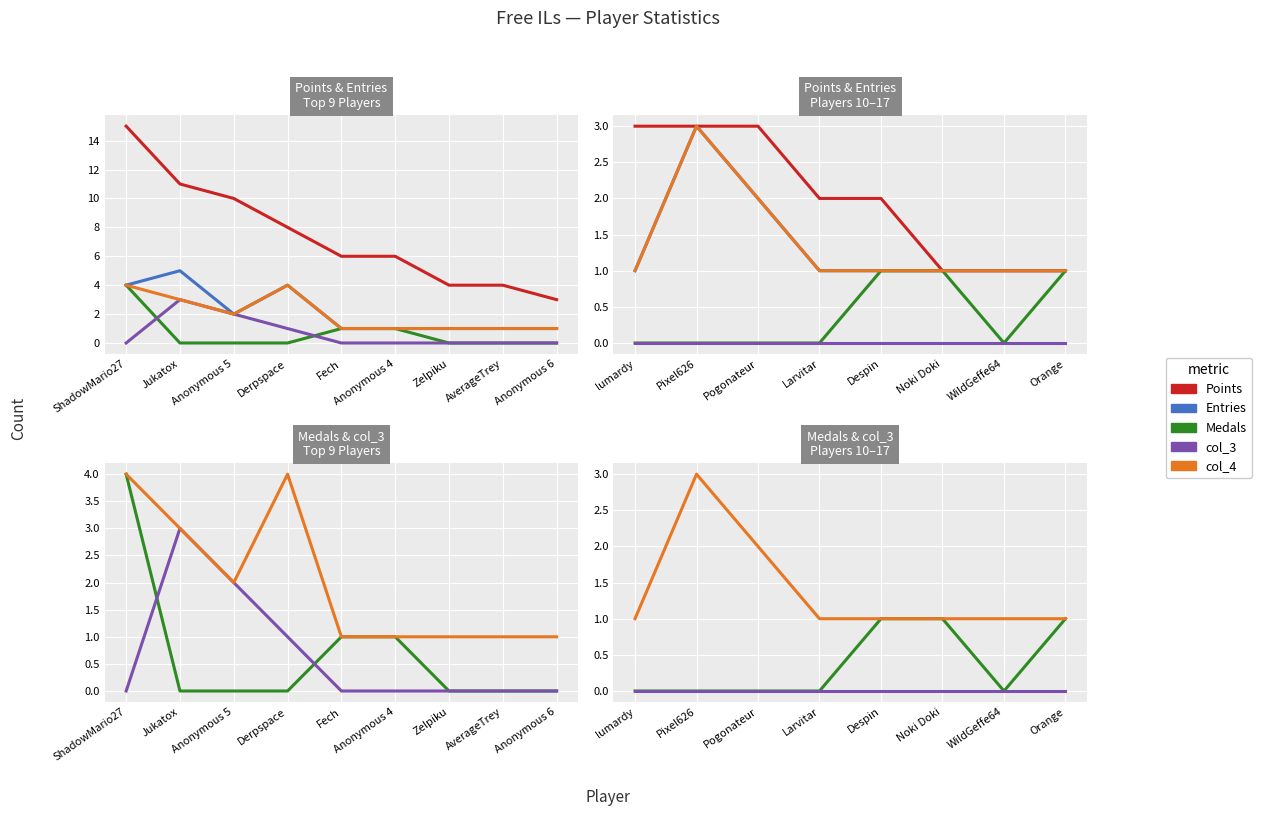

What are all the series names shown in the legend?

Points, Entries, Medals, col_3, col_4